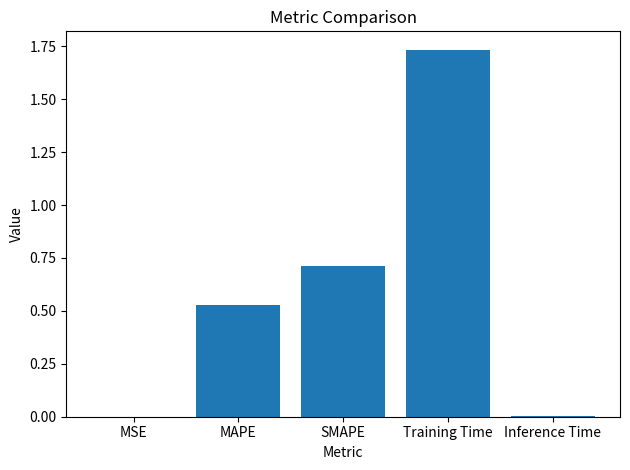

What is the change in value from MAPE to SMAPE?

+0.2